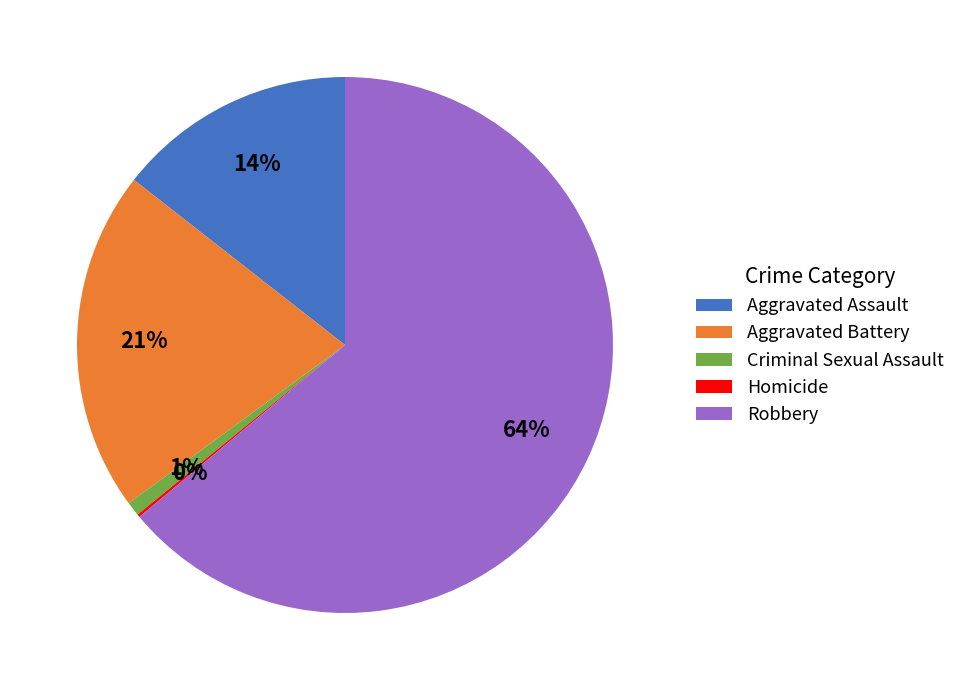

Between Criminal Sexual Assault and Aggravated Battery, which is larger?

Aggravated Battery